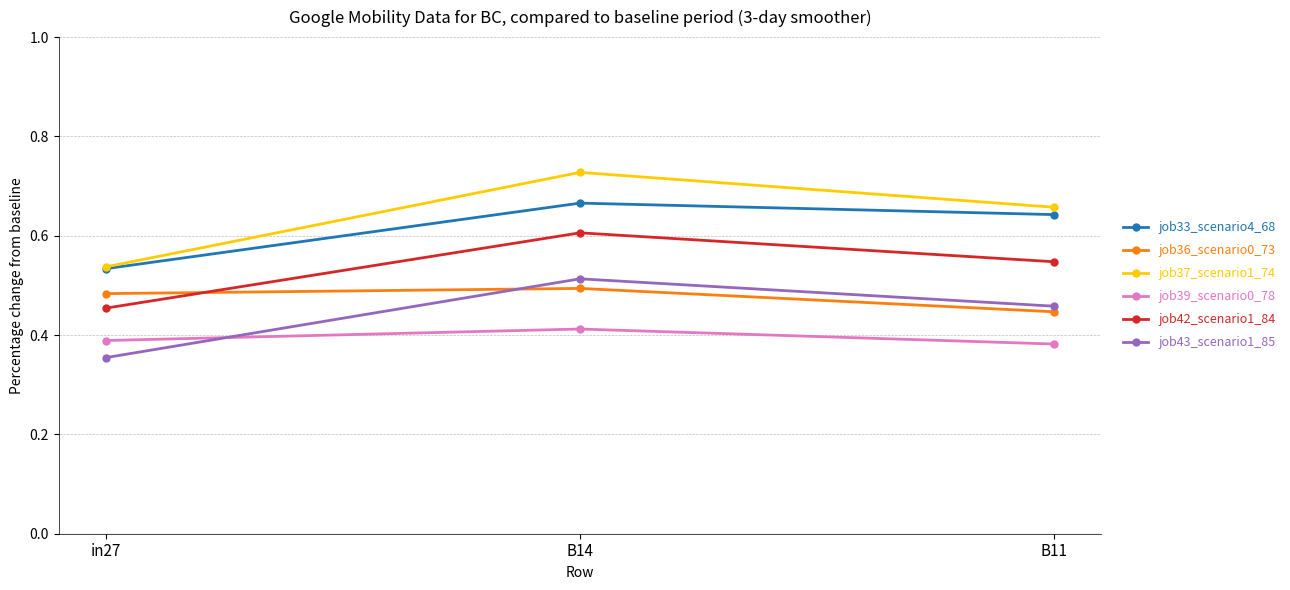

What are all the series names shown in the legend?

job33_scenario4_68, job36_scenario0_73, job37_scenario1_74, job39_scenario0_78, job42_scenario1_84, job43_scenario1_85